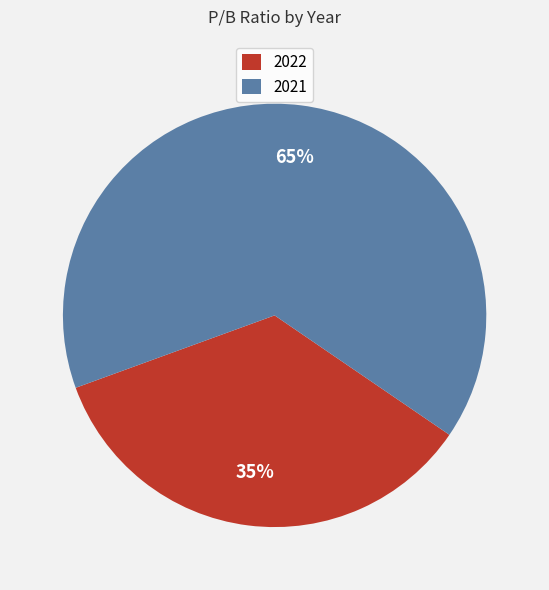

What is the ratio of the value at 2021 to the value at 2022?

1.9